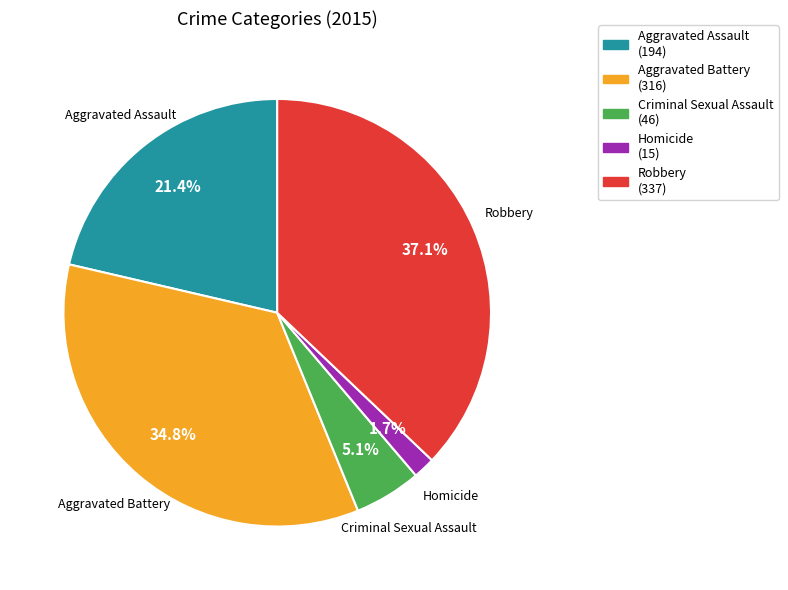

What is the largest slice in the pie chart?

Robbery